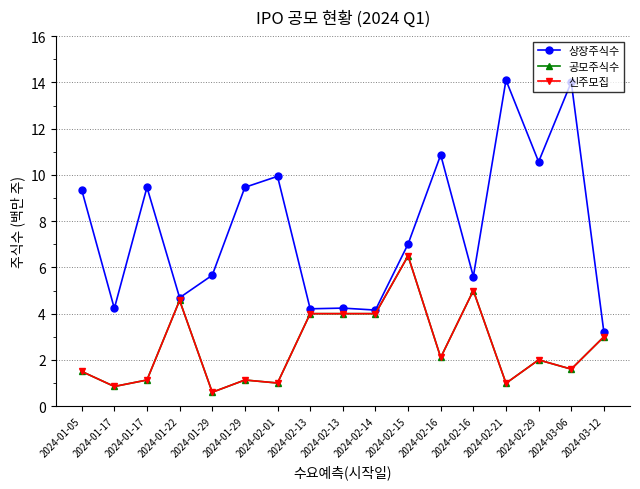

True or false: 공모주식수 and 신주모집 cross at least once.

False